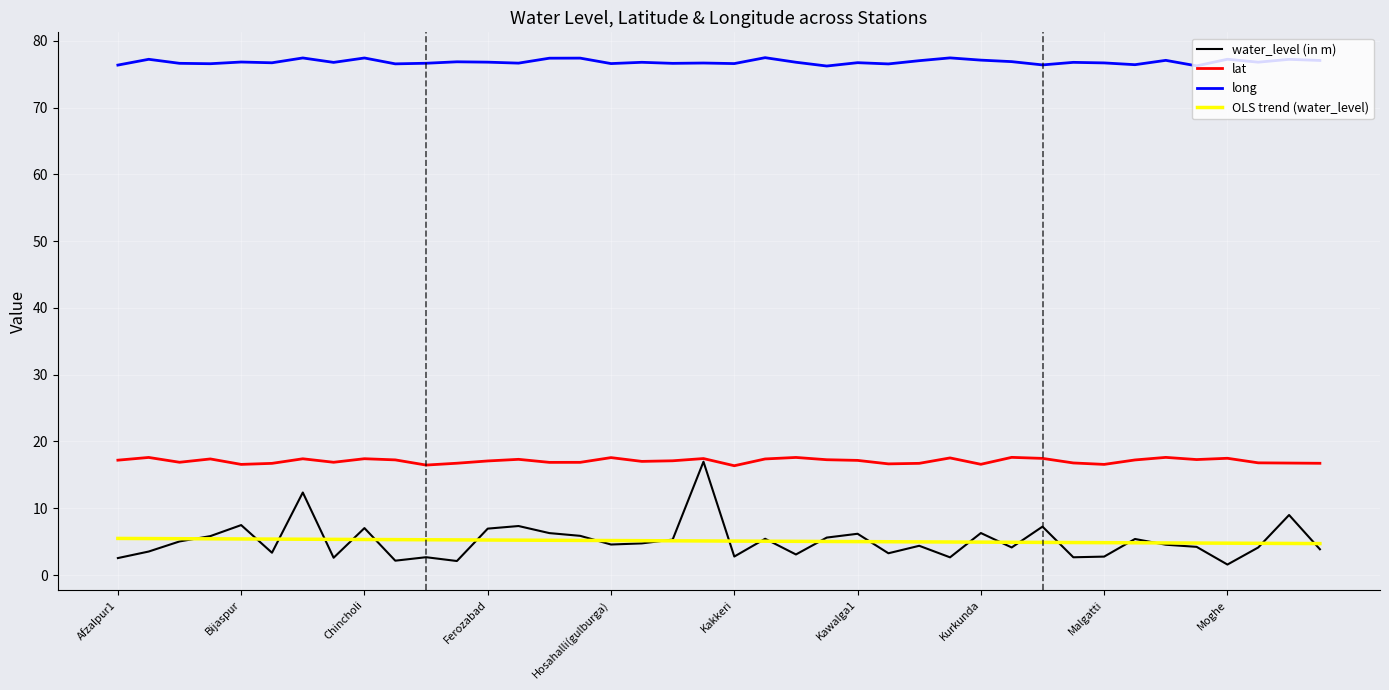

What is the lowest value of the OLS trend (water_level) series?

4.7